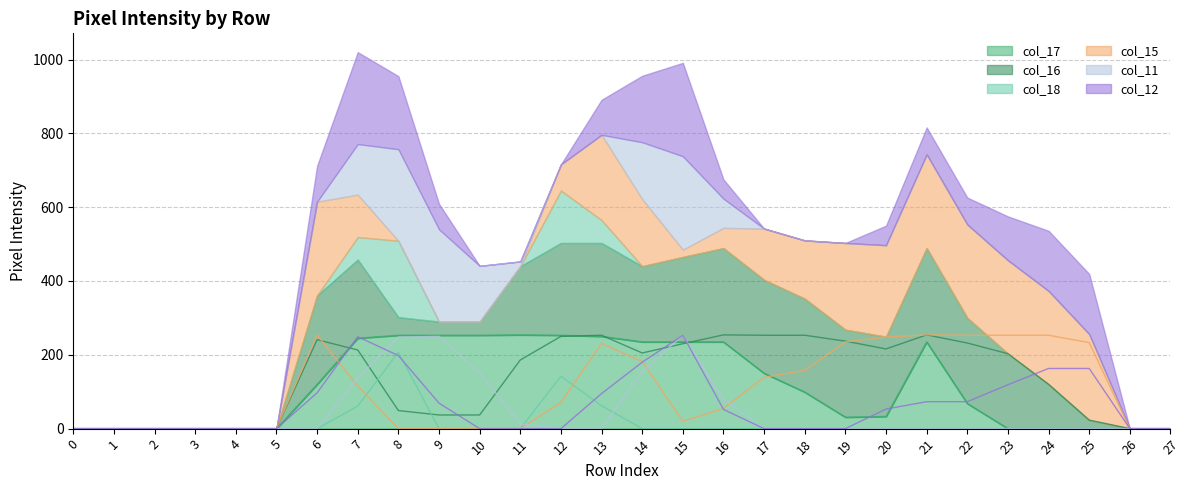

Is it true that col_16 equals 344 at 17?

False